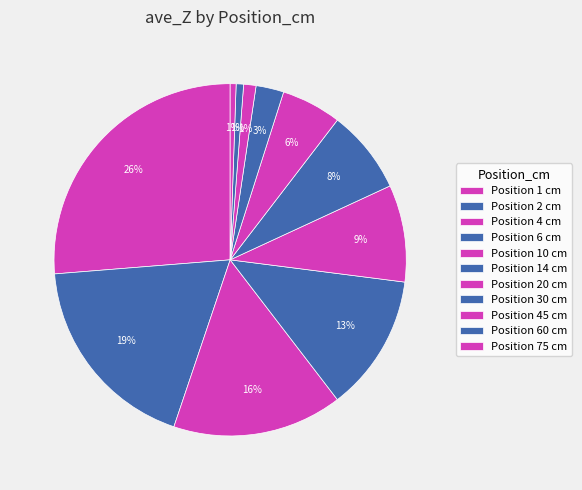

Count the number of slices in the pie.

11